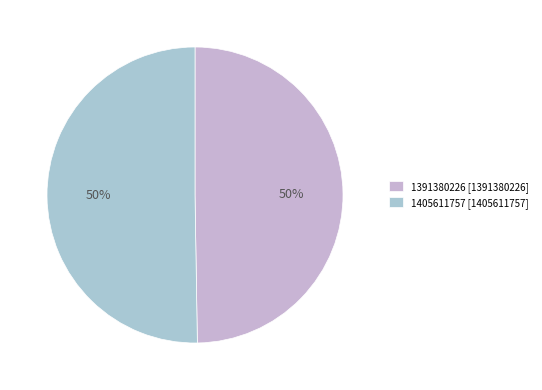

Between 1405611757 and 1391380226, which is larger?

1405611757